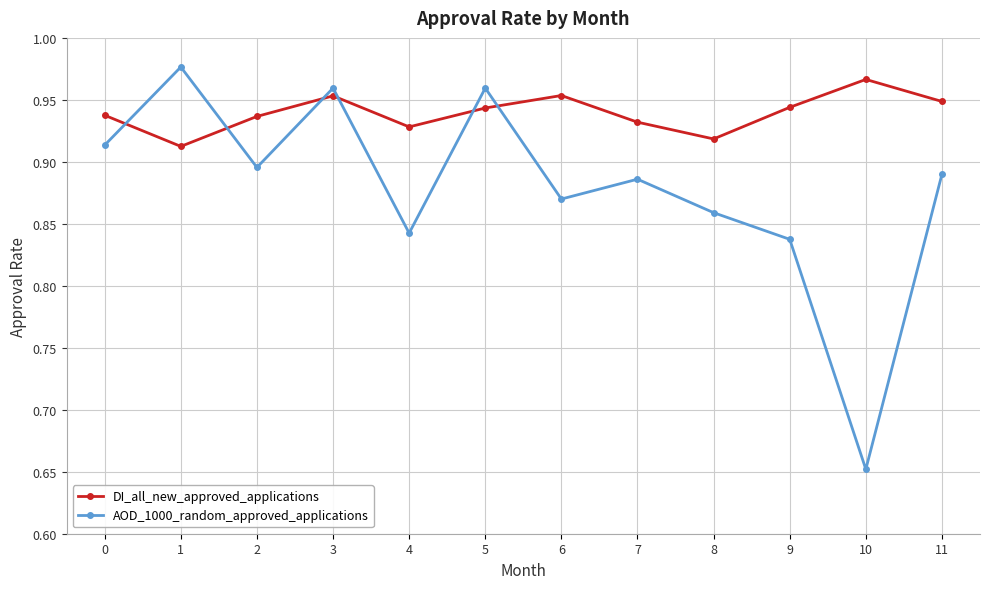

What is the spread (max minus min) of values at 10?

0.3